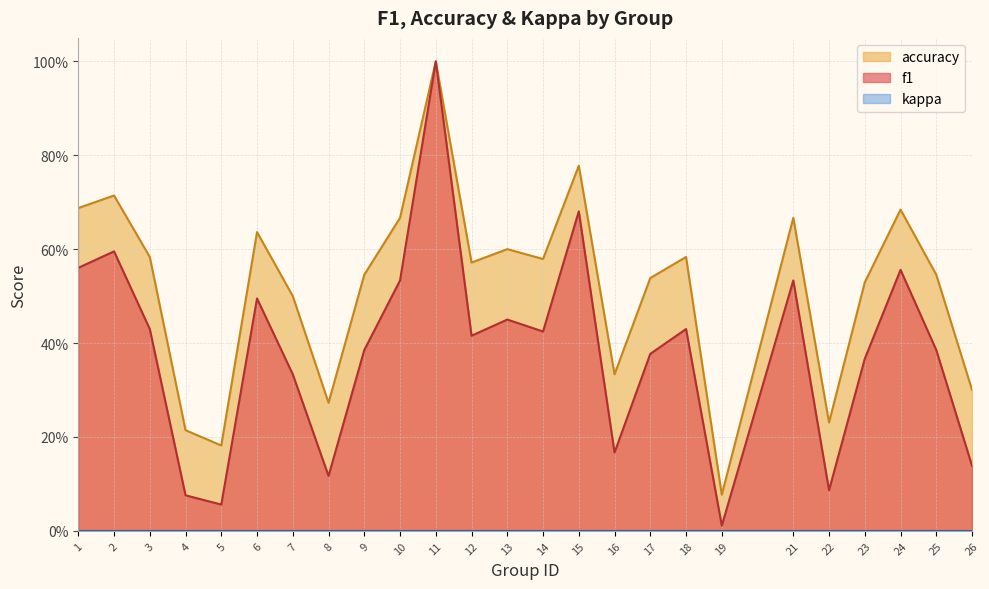

What is the sum of the f1 values at 24 and 5?

0.6